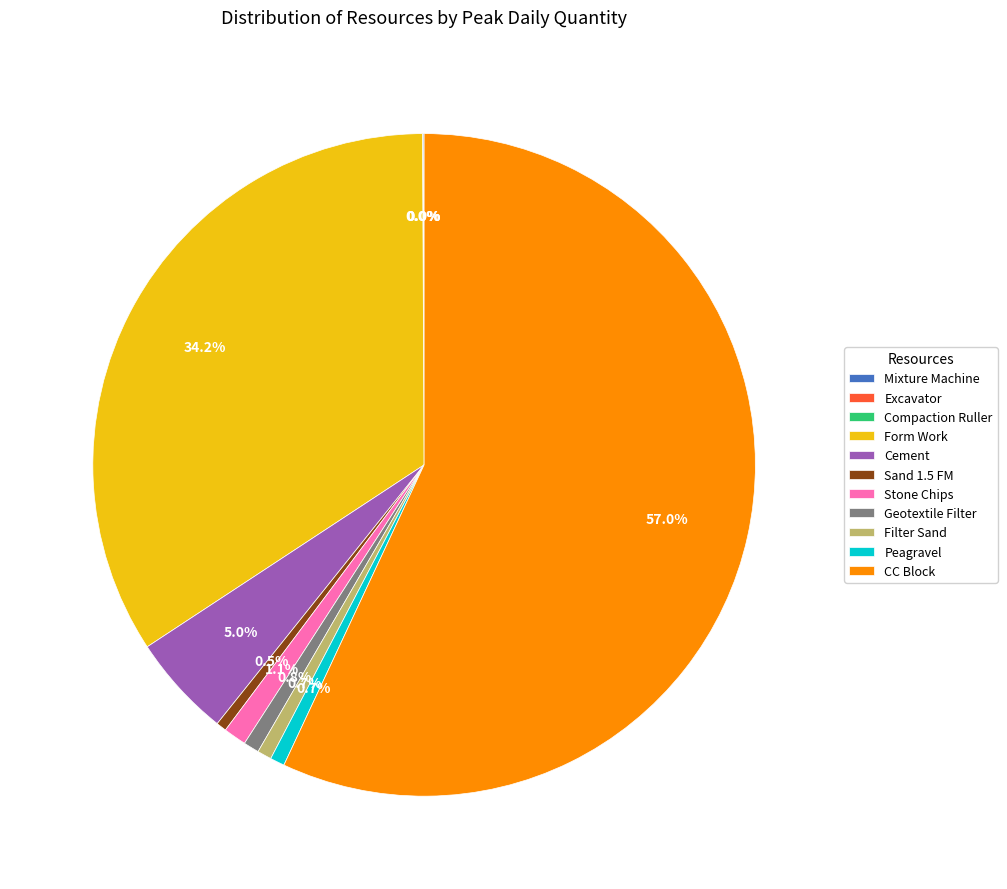

Which category has the biggest portion of the pie?

CC Block